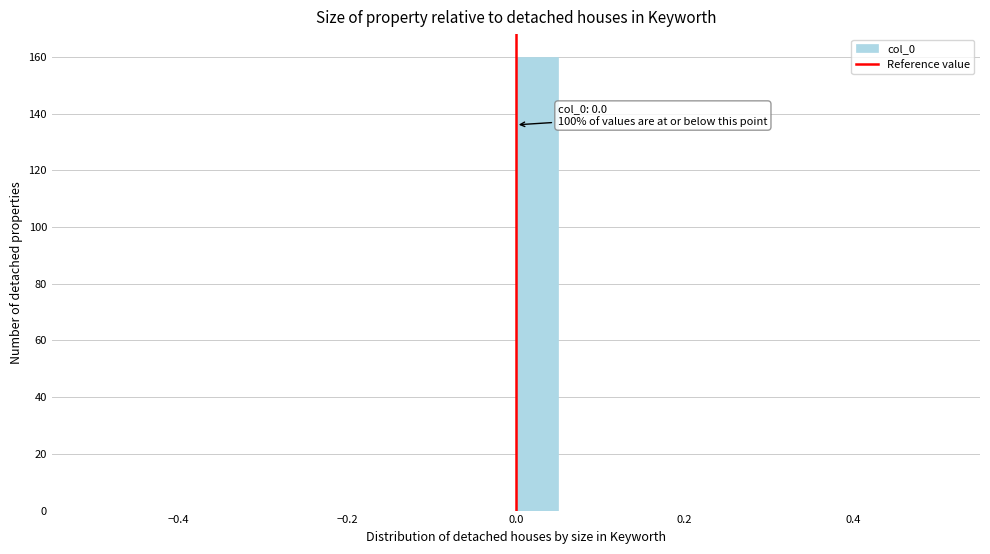

Around what value on the x-axis is the tallest bar? Give the approximate position of its centre, as read against the axis.

0.02